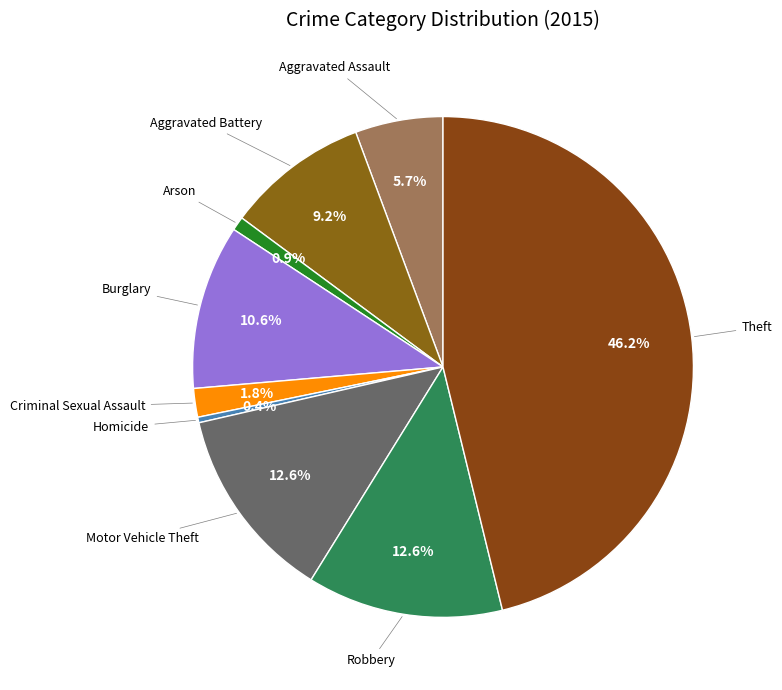

How many slices are in this pie chart?

9